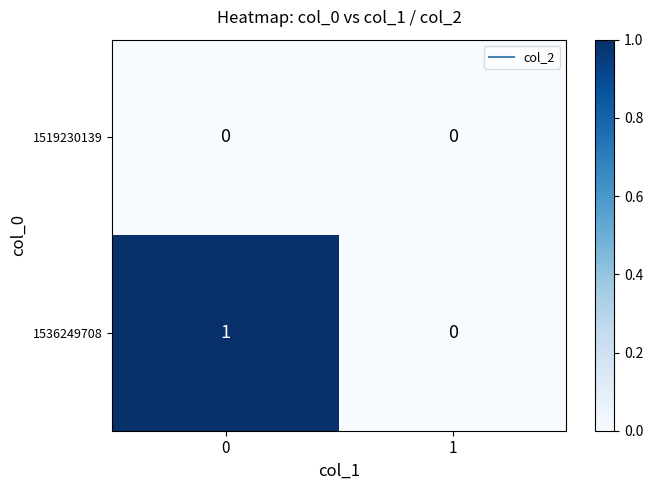

How many categories are shown in the chart?

2